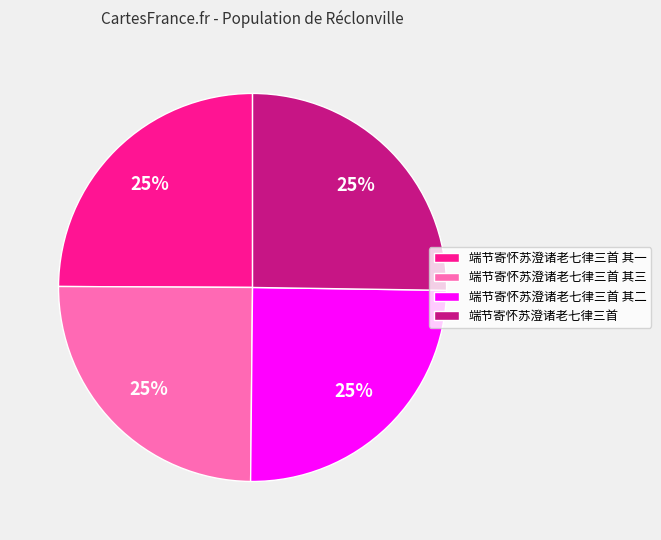

To the nearest percent, what is the combined percentage of 端节寄怀苏澄诸老七律三首 其一 and 端节寄怀苏澄诸老七律三首?

50%